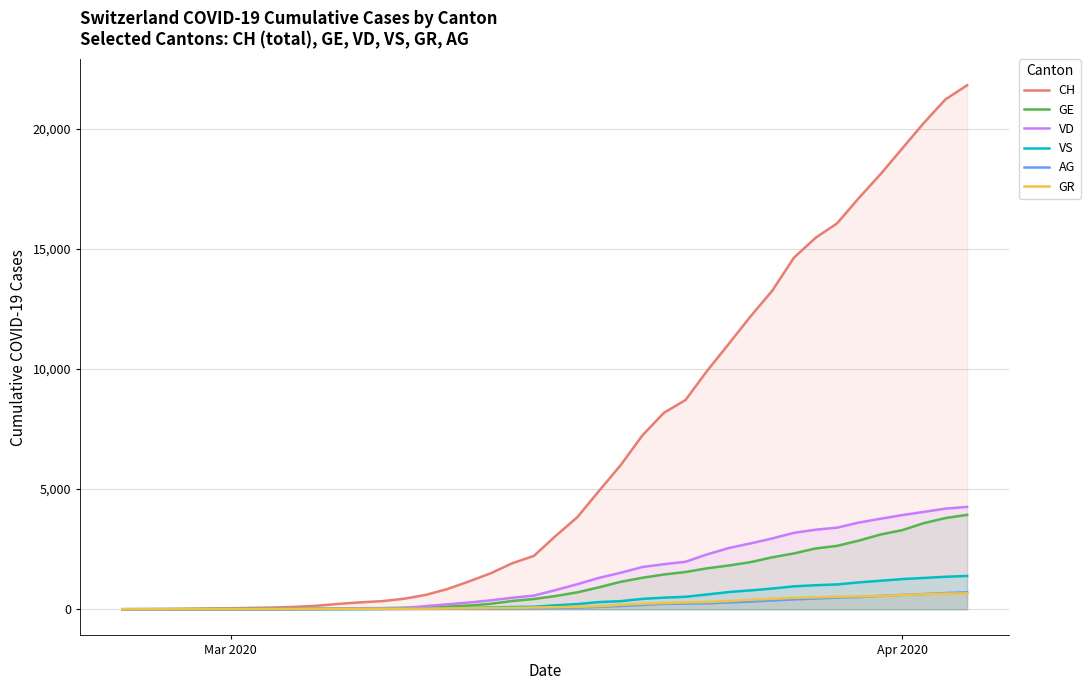

What is the average value of the VS series?

411